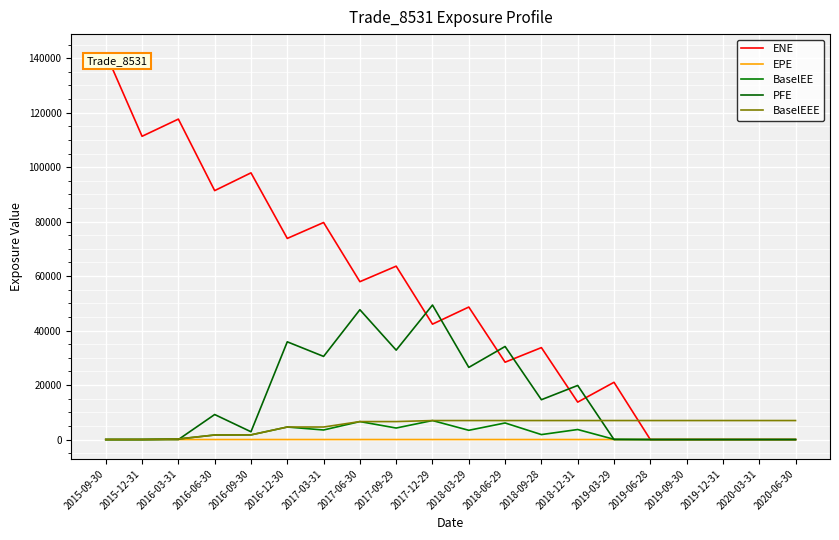

What is the label of the 8th point from the left?

2017-06-30